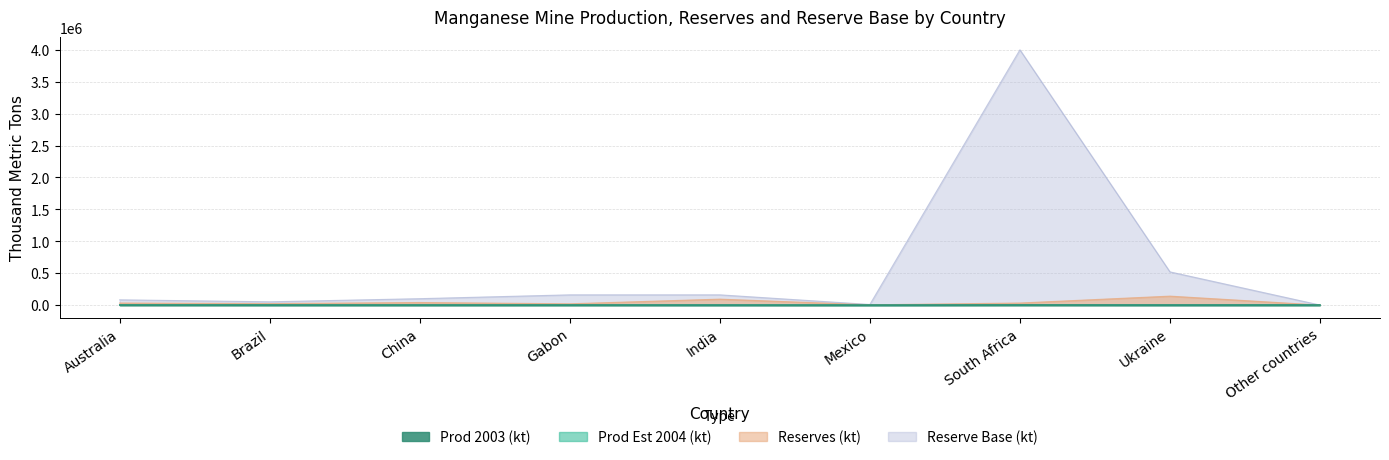

Reading left to right, list all the values displayed in this chart.

Prod_kt_2003: Australia=1200	Brazil=990	China=800	Gabon=870	India=620	Mexico=110	South Africa=1600	Ukraine=880	Other countries=1100
Prod_kt_est_2004: Australia=3300	Brazil=1000	China=800	Gabon=1300	India=600	Mexico=120	South Africa=1800	Ukraine=880	Other countries=1300
Reserves: Australia=32000	Brazil=23000	China=40000	Gabon=20000	India=93000	Mexico=4000	South Africa=32000	Ukraine=140000	Other countries=0
Reserve base: Australia=82000	Brazil=51000	China=100000	Gabon=160000	India=160000	Mexico=9000	South Africa=4000000	Ukraine=520000	Other countries=0